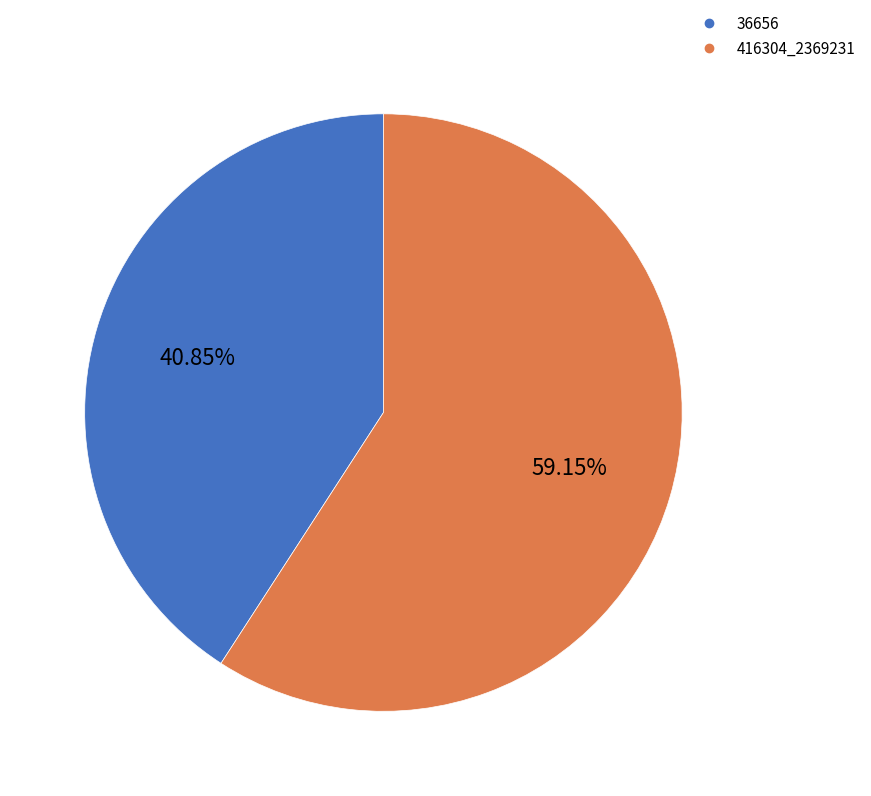

Is there a majority slice in this chart?

Yes